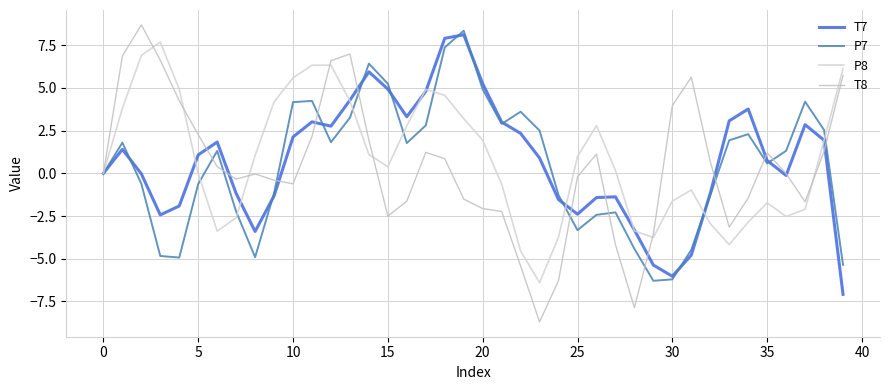

Is this an area chart (filled region under the line)?

No